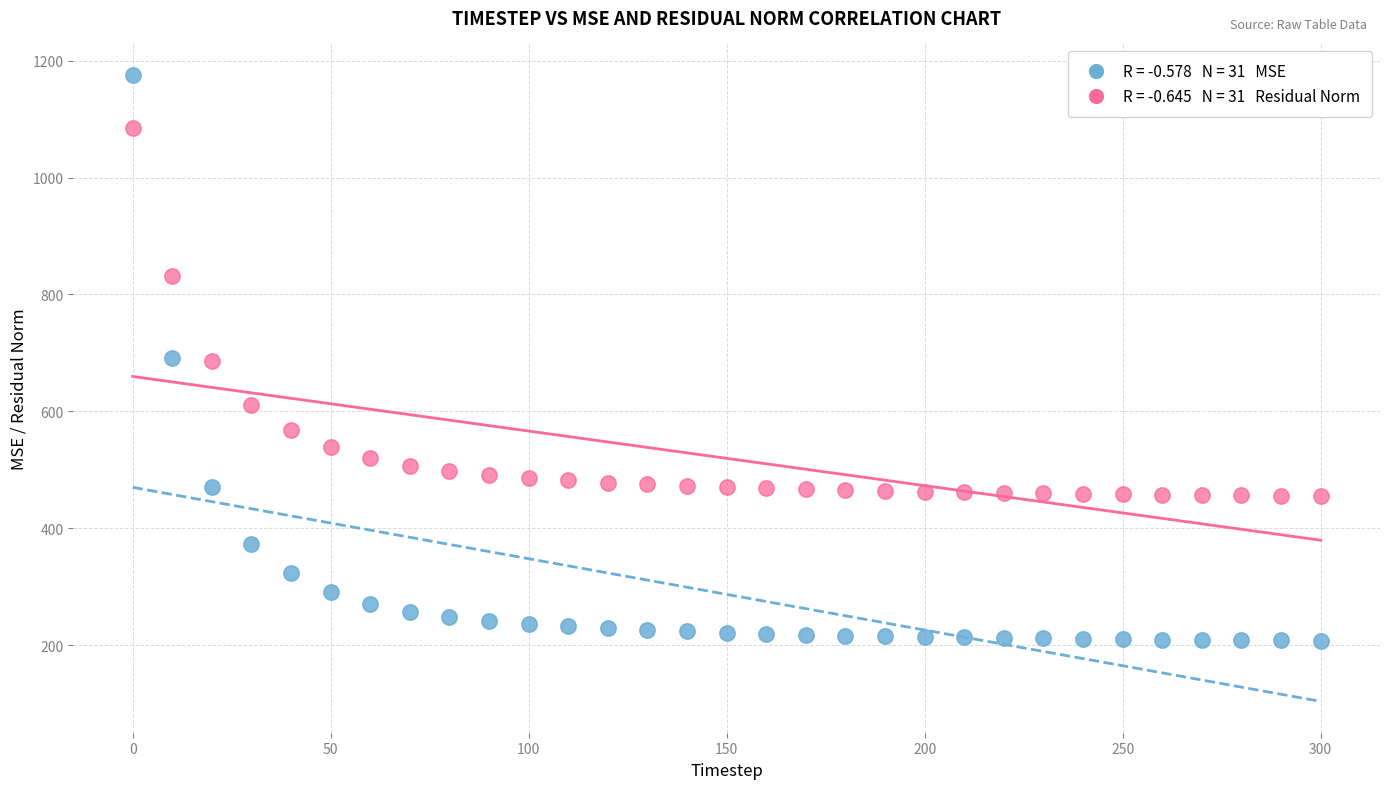

Across all data points, what is the range of Y values (max minus min)?

968.7